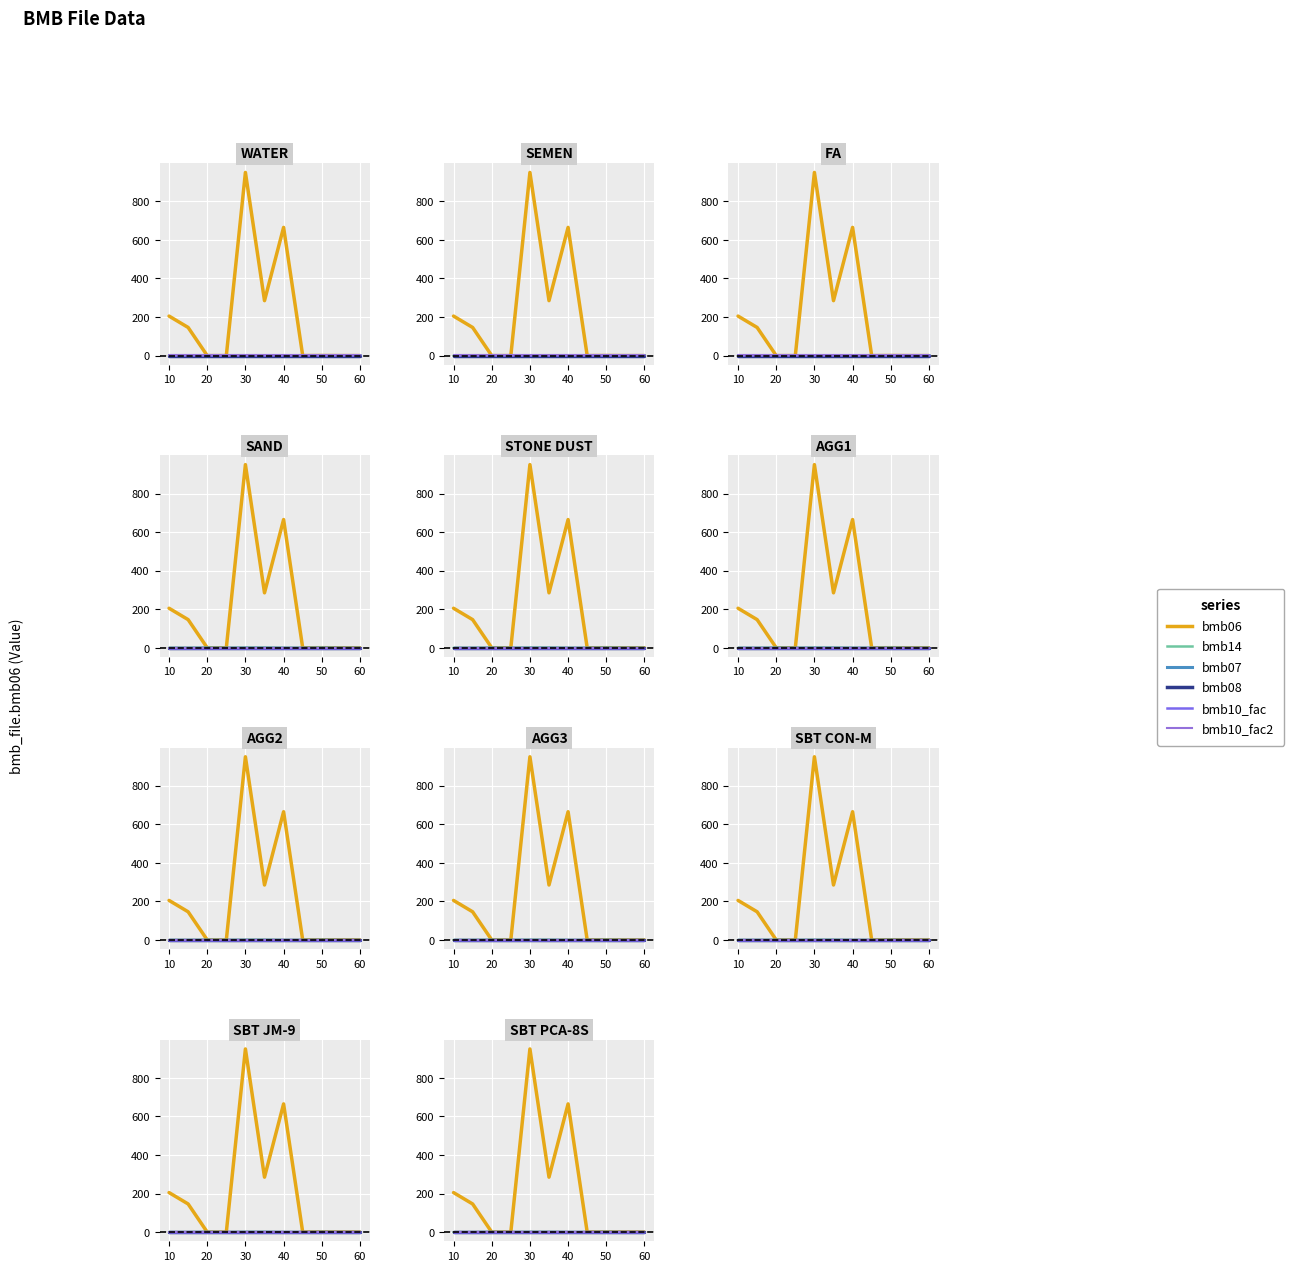

Which category has the highest value in the bmb_file.bmb14 series?

20